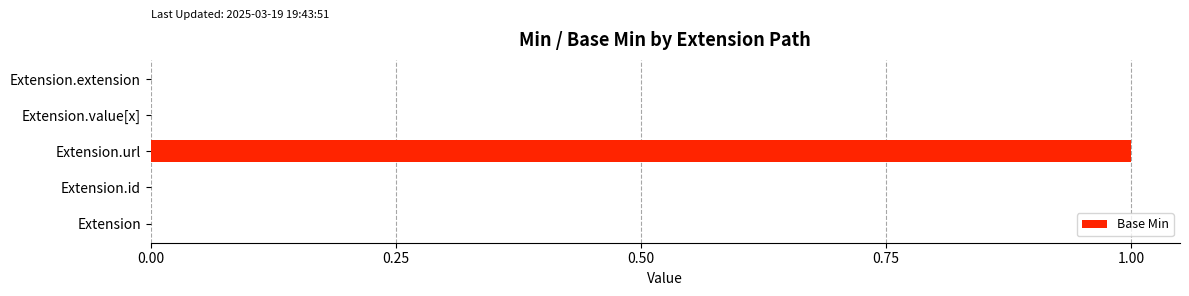

Between Extension.url and Extension.id, which is larger?

Extension.url